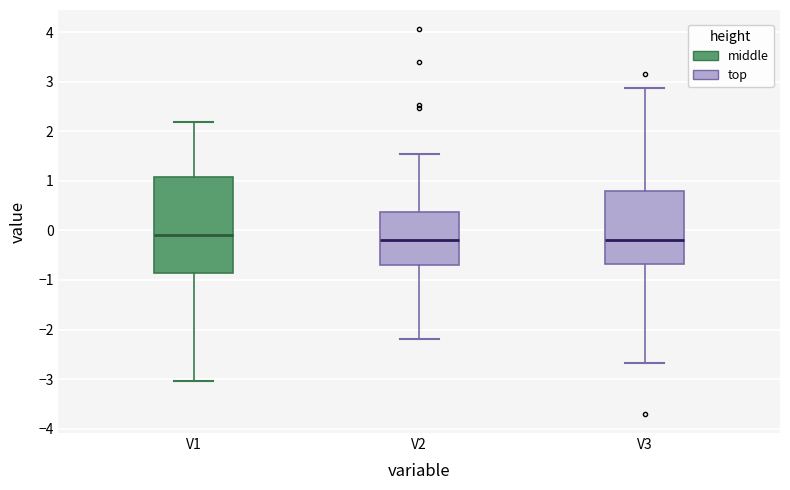

Reading left to right, transcribe this box plot: for each box, give where its median line is, the range the box spans, and where its two whiskers end, as read against the y-axis. The values are not printed on the chart, so give them approximately, as read against the axis.

V1: median -0.1, box -0.9 to 1.1, whiskers -3.0 to 2.2
V2: median -0.2, box -0.7 to 0.4, whiskers -2.2 to 1.6
V3: median -0.2, box -0.7 to 0.8, whiskers -2.7 to 2.9